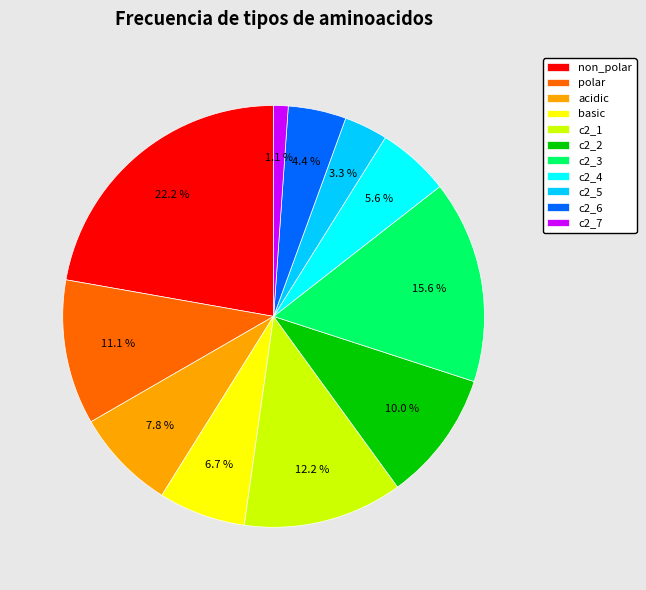

To the nearest percent, what percentage of the pie is c2_5?

3%